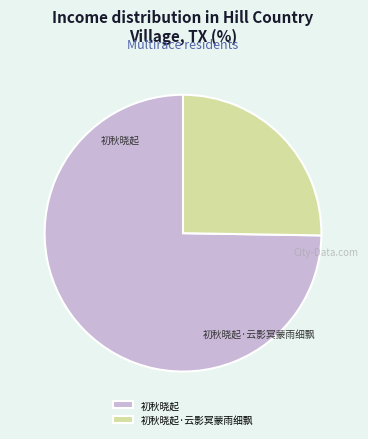

How many segments does this pie chart have?

2